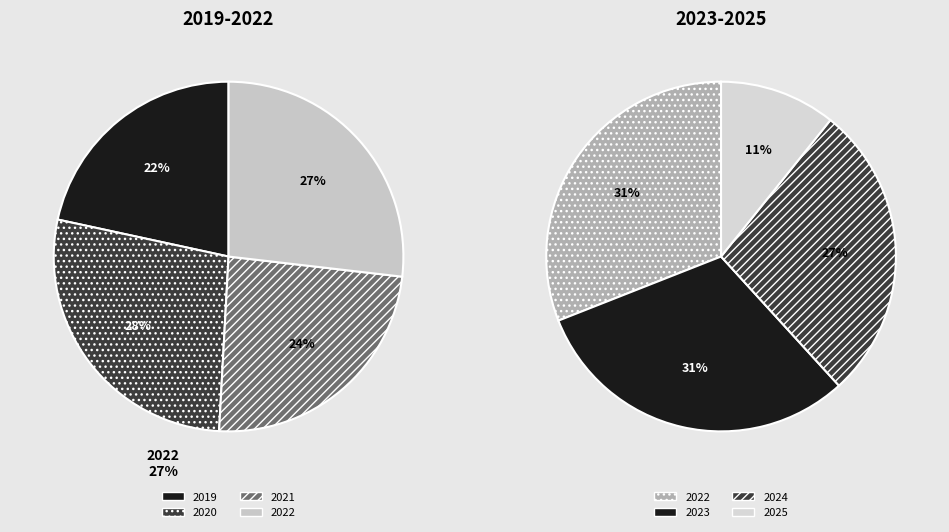

Which slice is the smallest?

2025